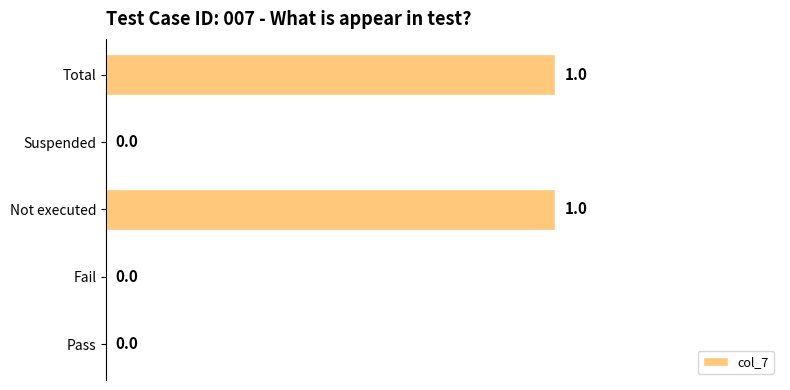

Count the number of values greater than 0.

2